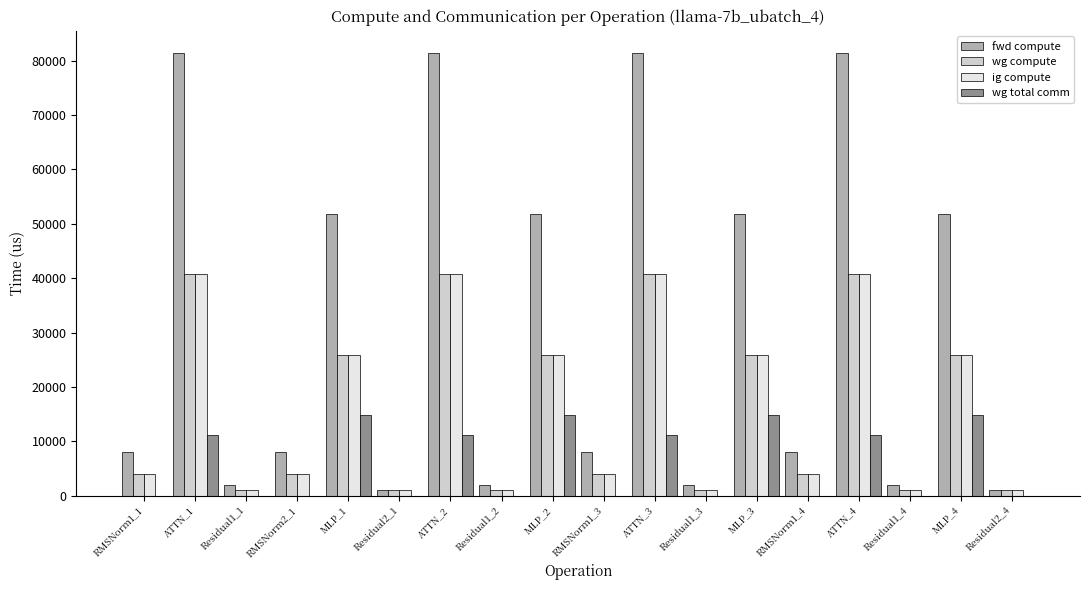

Is the value of fwd compute at RMSNorm1_3 greater than the value of ig compute at RMSNorm1_4?

Yes